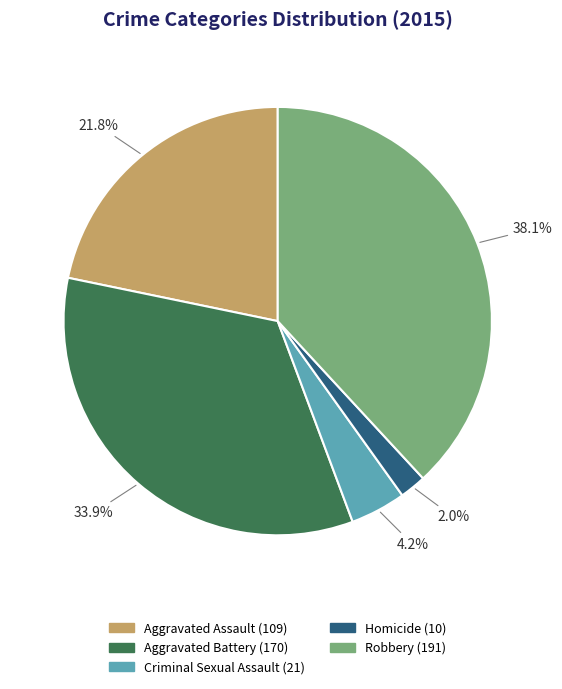

To the nearest percent, what portion does Criminal Sexual Assault represent?

4%